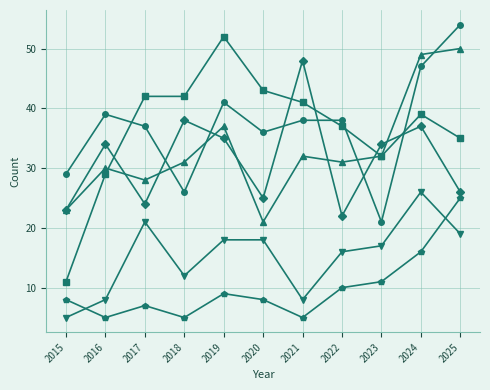

Which category has the highest value across all series?

2025